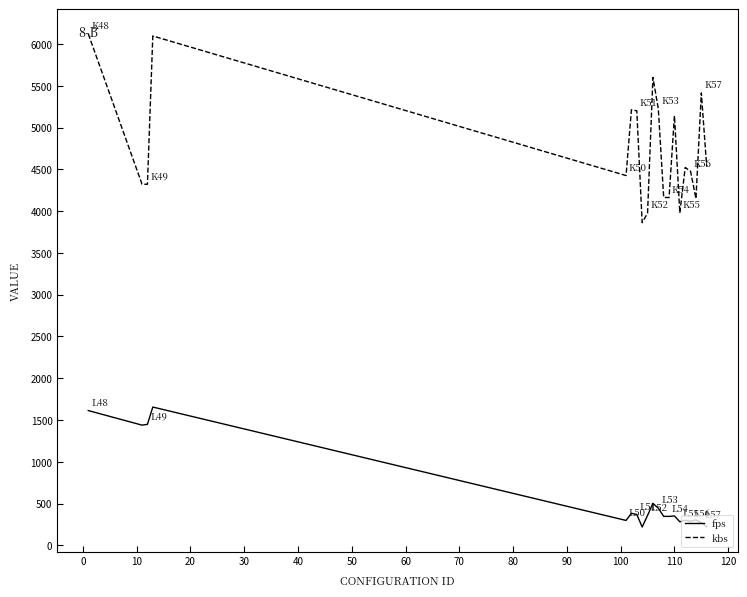

True or false: kbs and fps cross at least once.

False